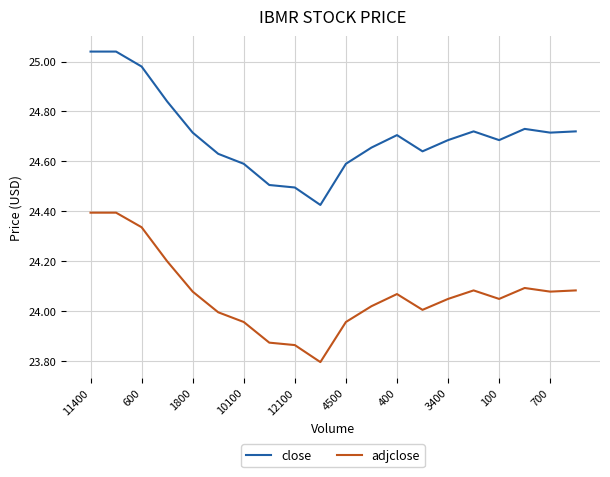

What is the difference between the maximum and minimum values in the adjclose series?

0.6